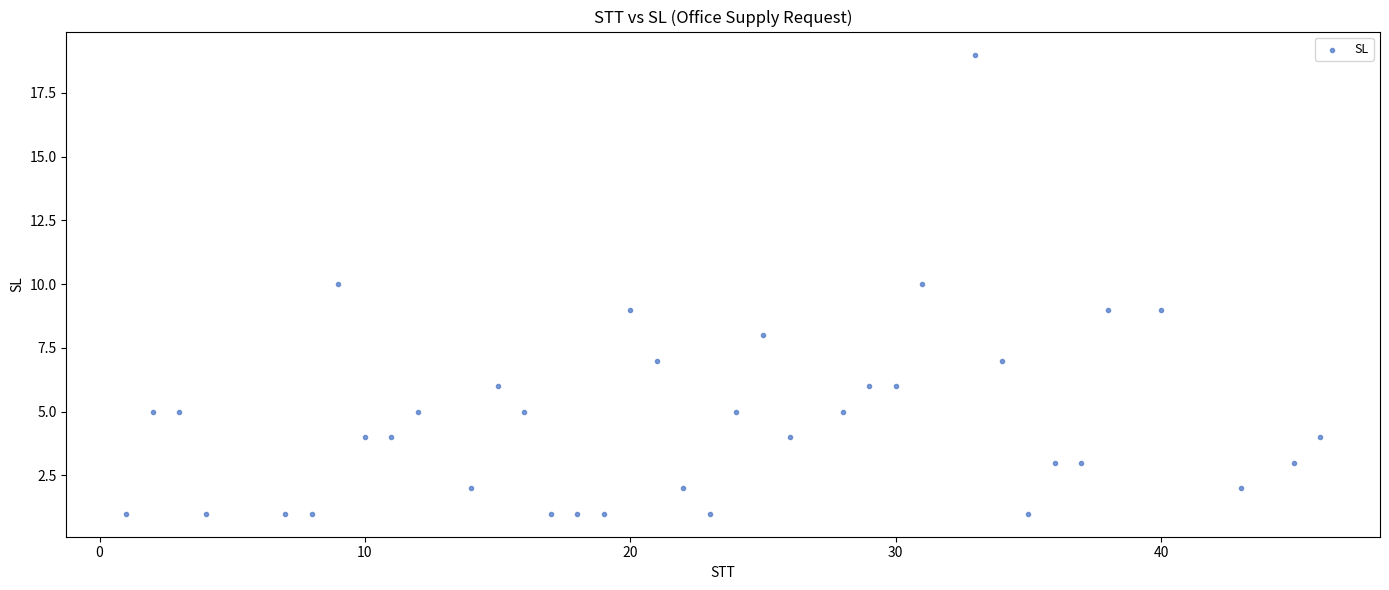

What is the range of X values (max minus min)?

45